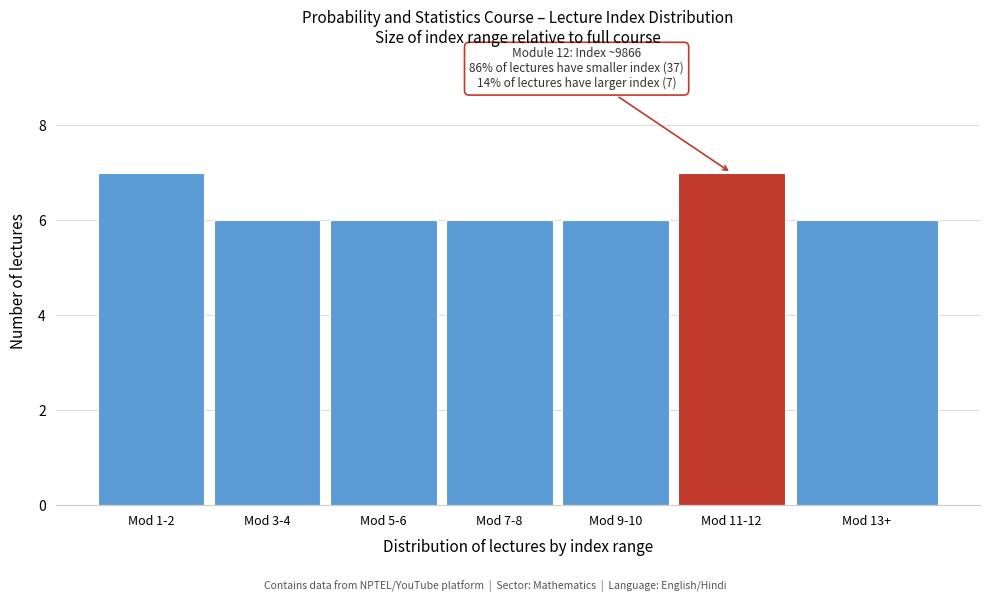

Reading right to left, what are all the values shown in this chart?

Mod 13+=6	Mod 11-12=7	Mod 9-10=6	Mod 7-8=6	Mod 5-6=6	Mod 3-4=6	Mod 1-2=7